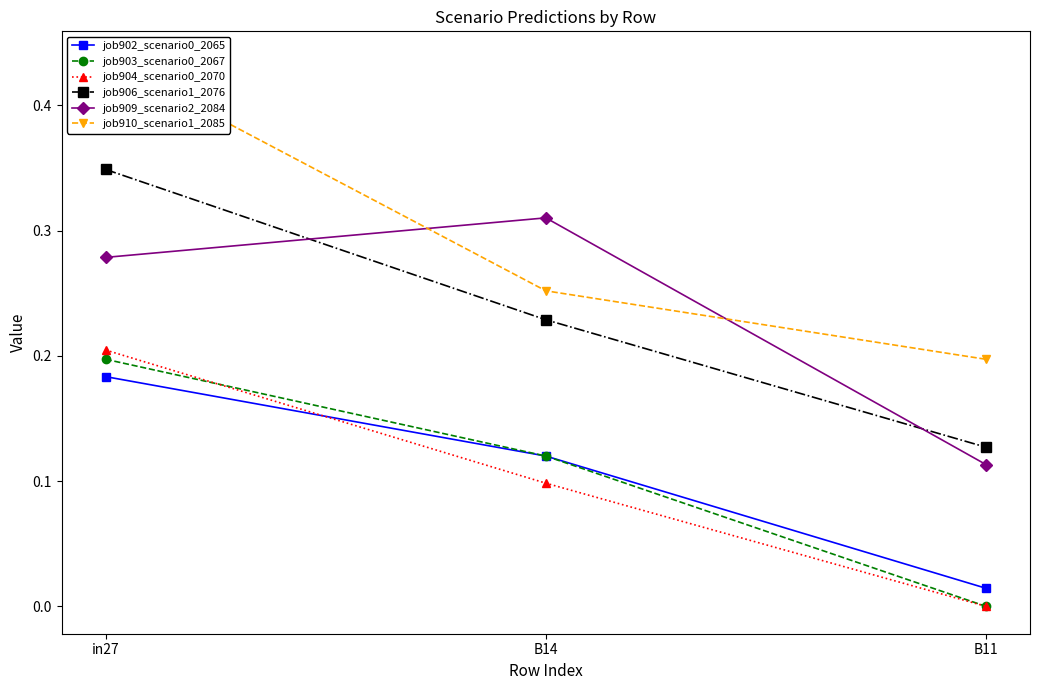

Which series changed the most between B14 and B11?

job909_scenario2_2084